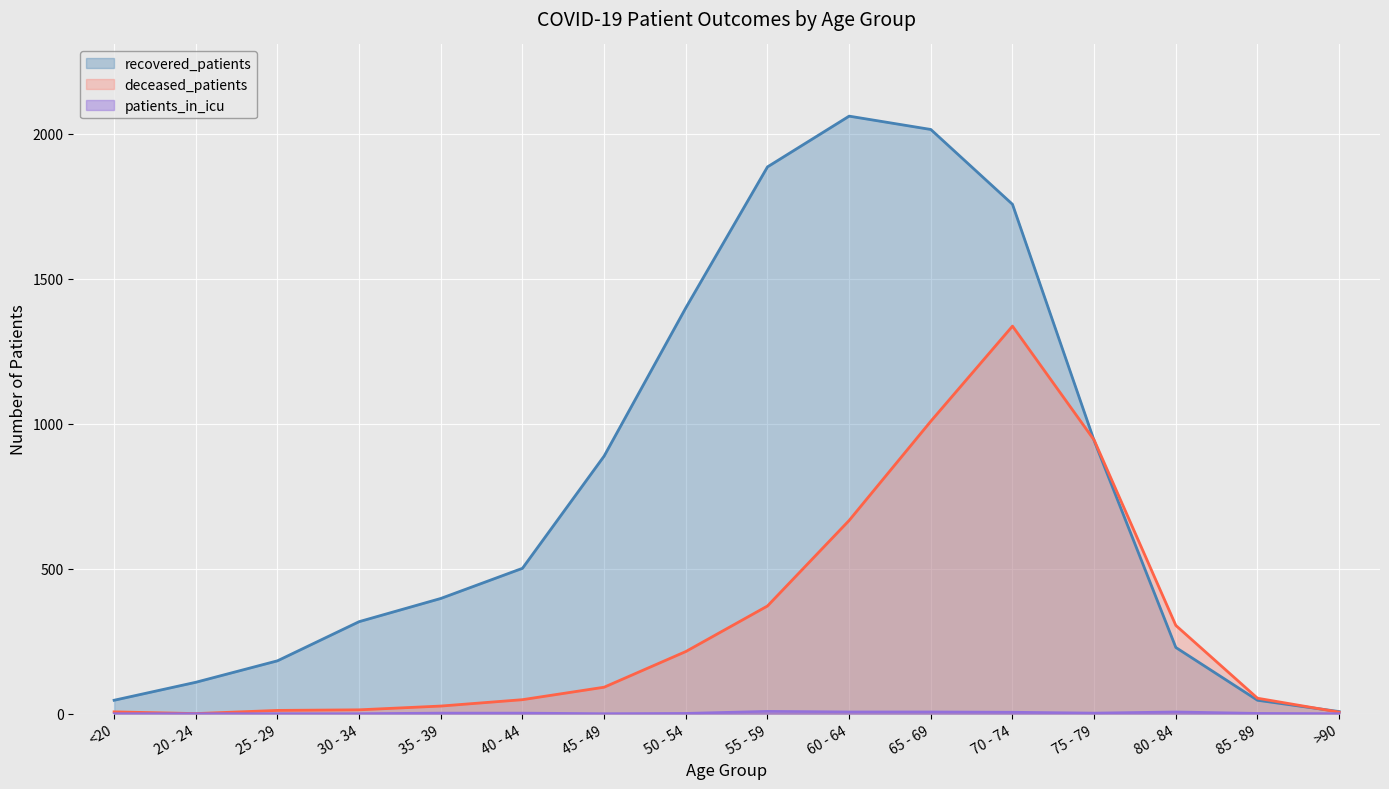

At which label does recovered_patients first exceed 501?

45 - 49